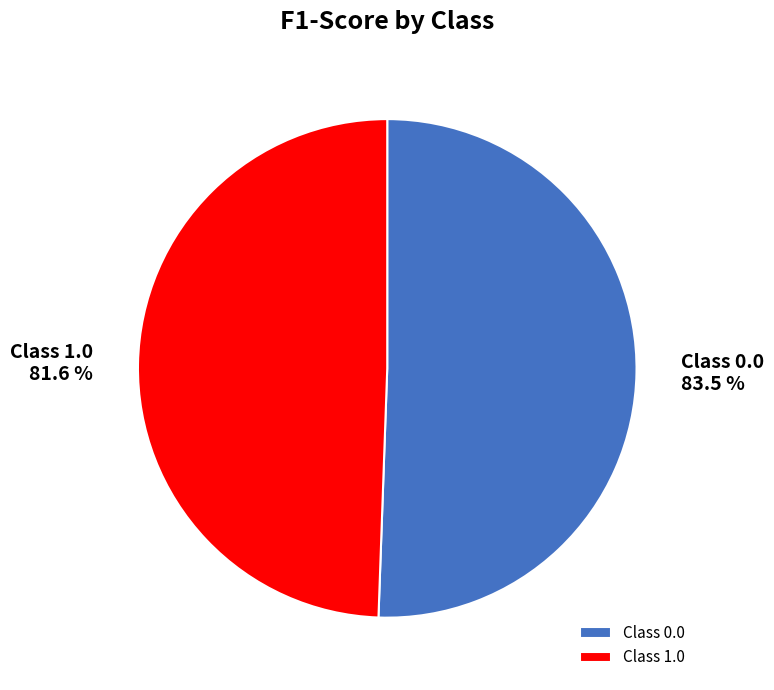

Does 1.0 represent more than half of the total?

No